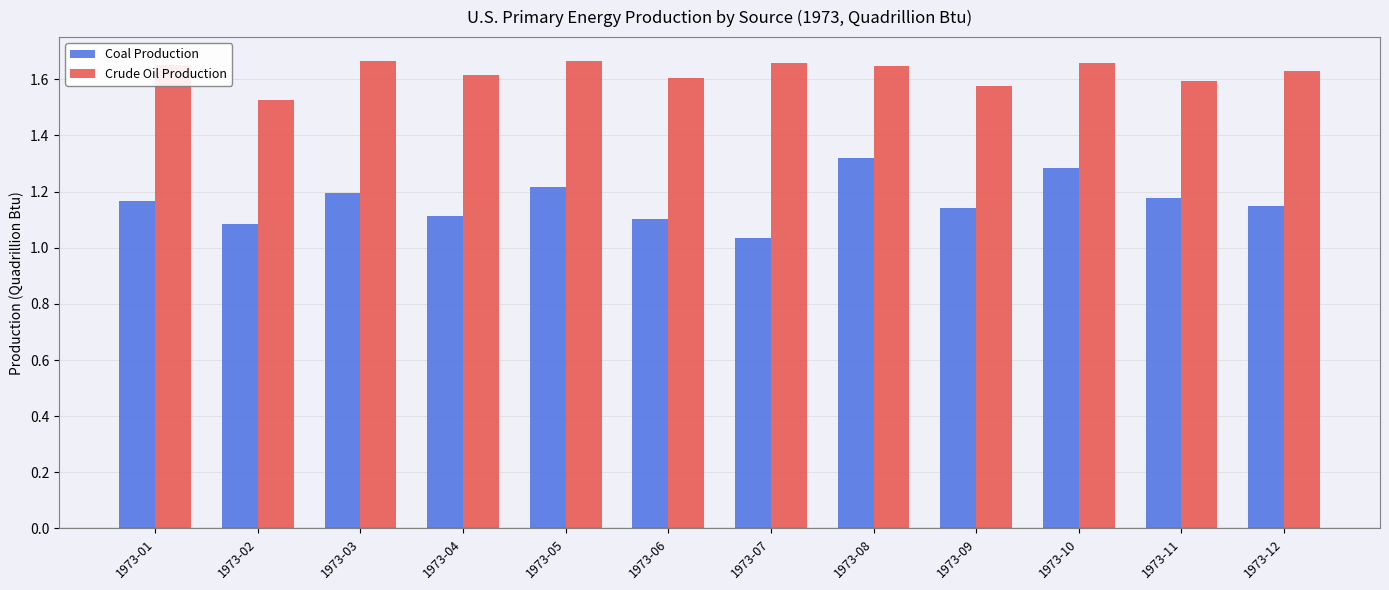

What is the spread (max minus min) of values at 1973-03?

0.5